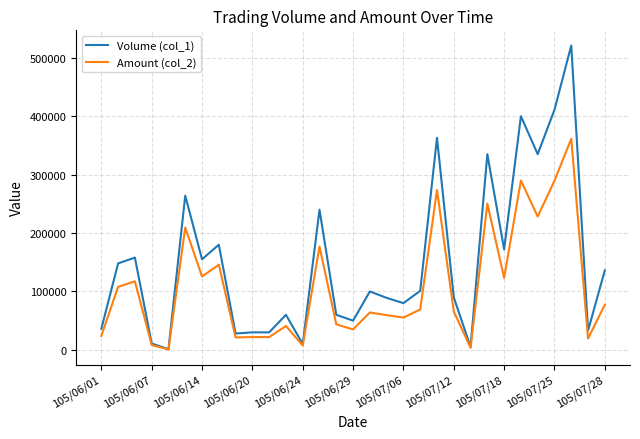

Which series has the largest range (max minus min)?

Volume (col_1)